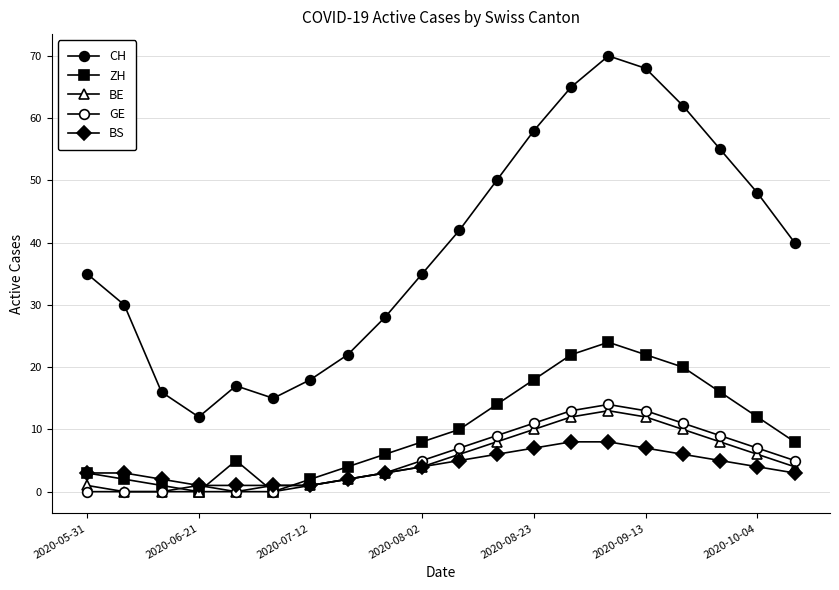

How many series are shown in this chart?

5